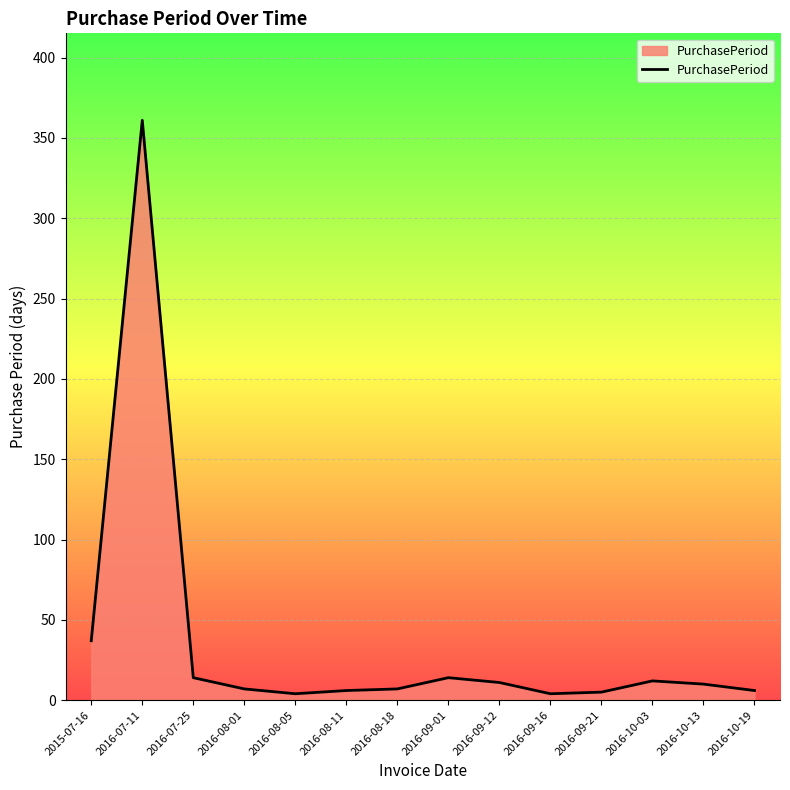

Is it true that the value at 2016-09-01 is 14?

True